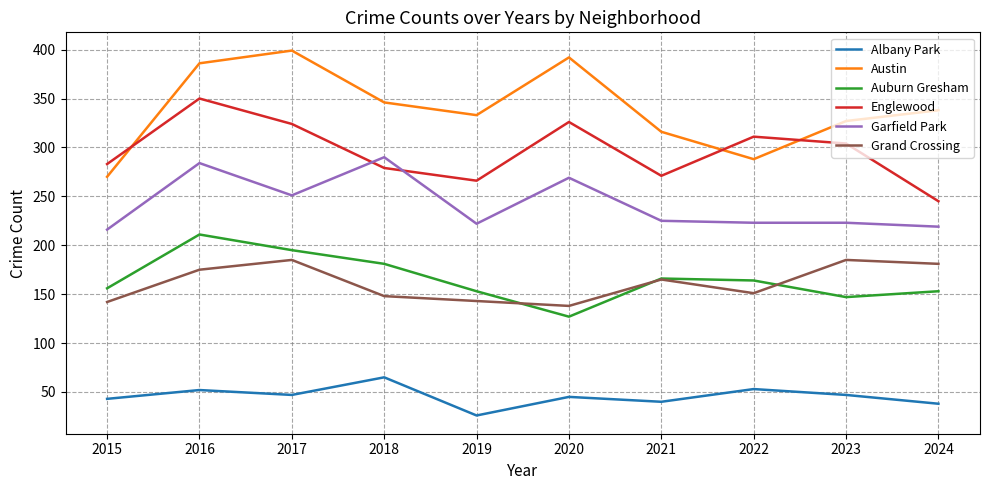

What is the average value of the Englewood series?

296